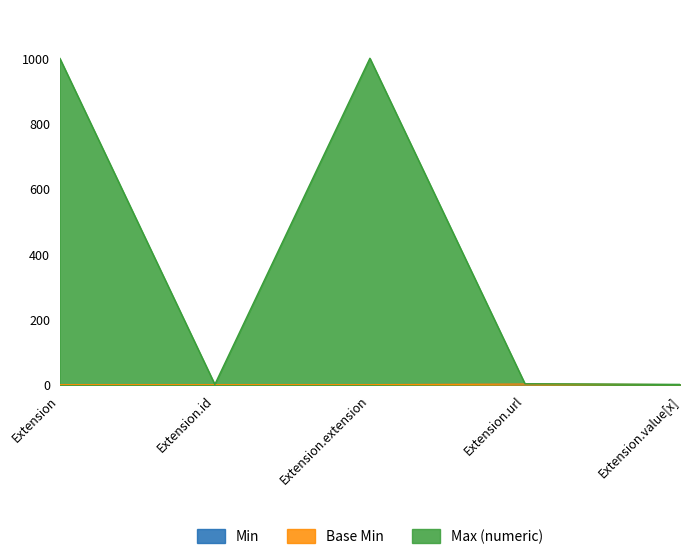

Is the value of Max_numeric at Extension.id greater than the value of Base Min at Extension.value[x]?

Yes